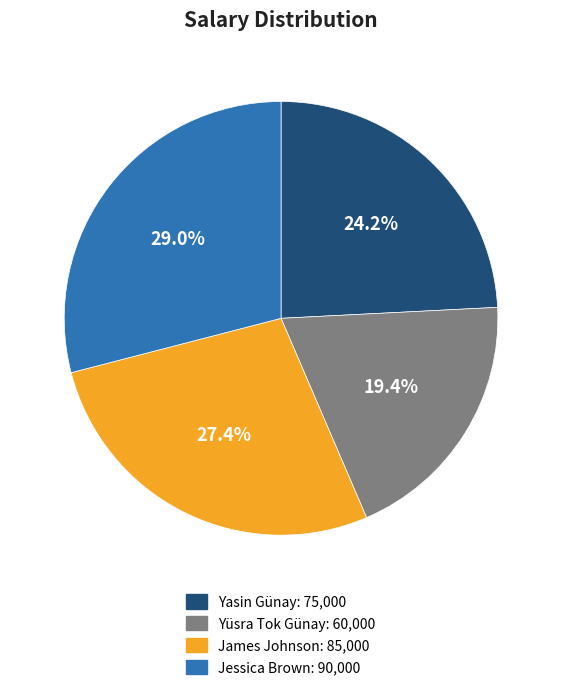

Is it true that James Johnson is 27% of the pie?

True